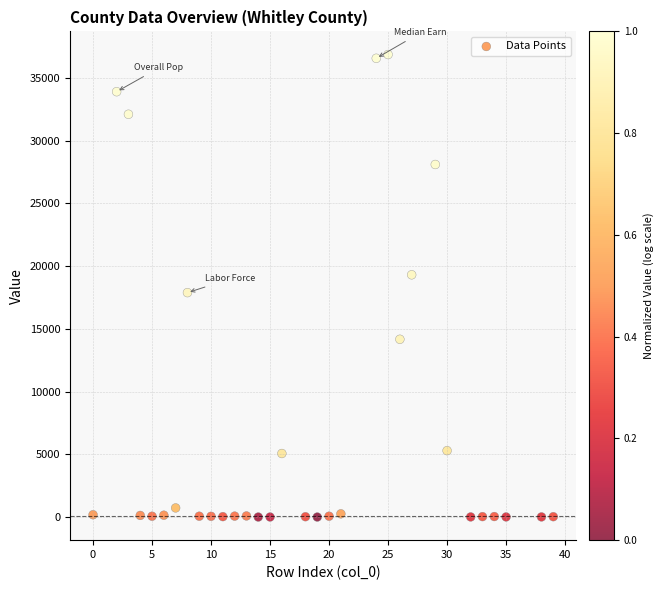

What is the range of Y values (max minus min)?

36862.0